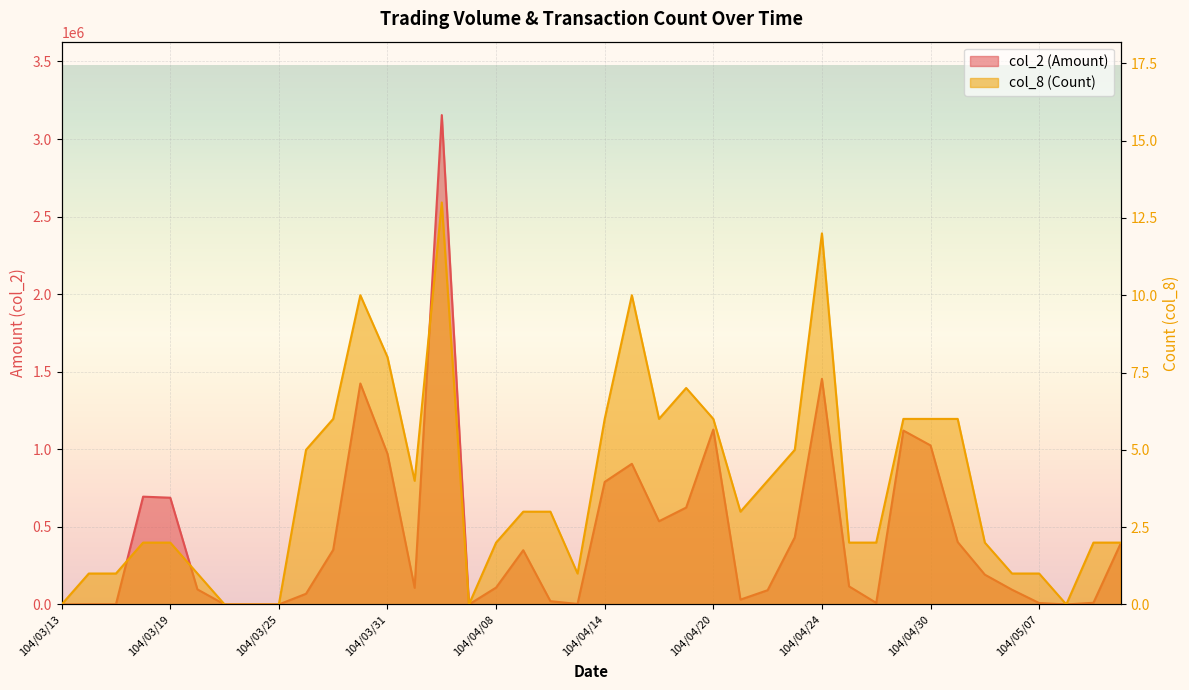

True or false: col_2 (Amount) has a value of 545 at 104/03/16.

False